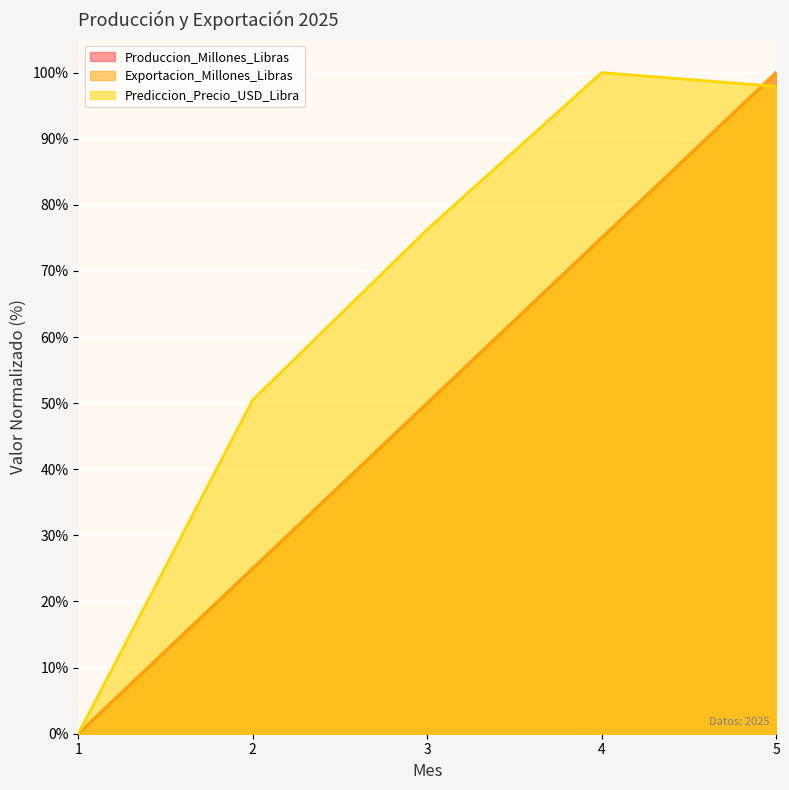

True or false: Exportacion_Millones_Libras and Produccion_Millones_Libras intersect in this chart.

False